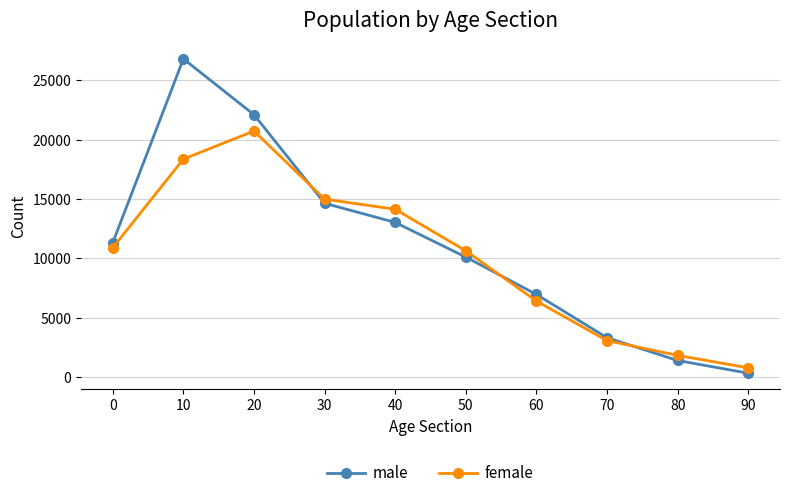

What is the average value of the female series?

10181